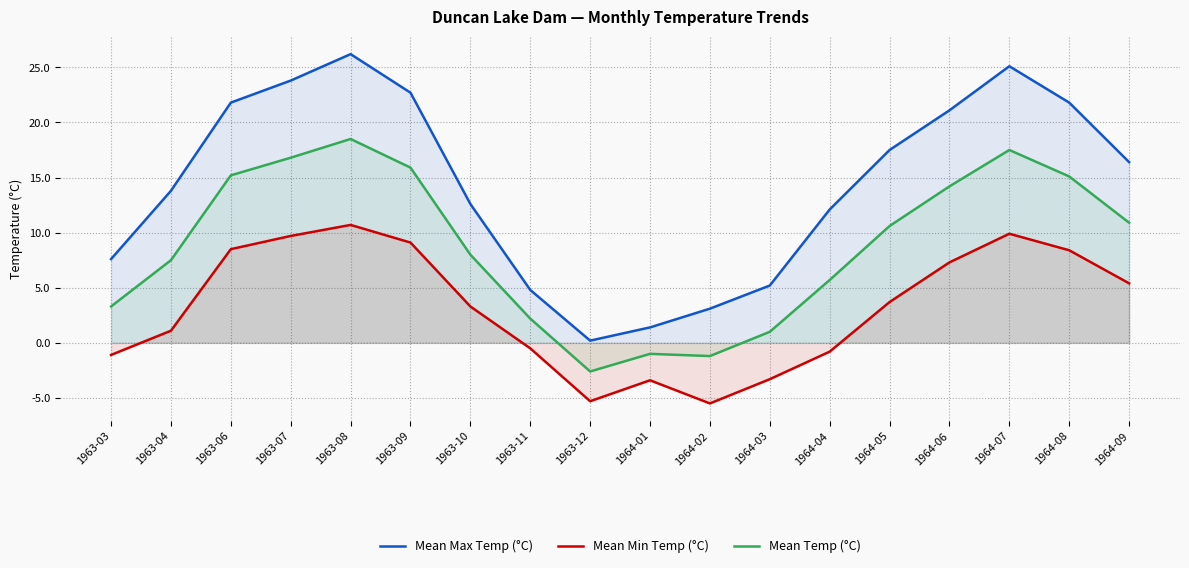

Does the chart display data point markers on the line(s)?

No